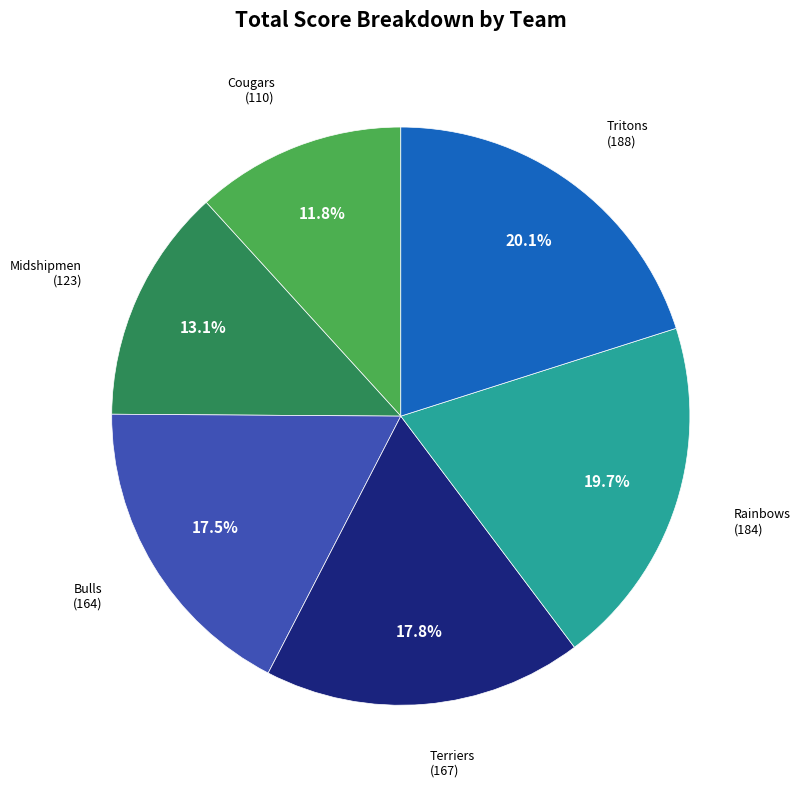

Is there a majority slice in this chart?

No